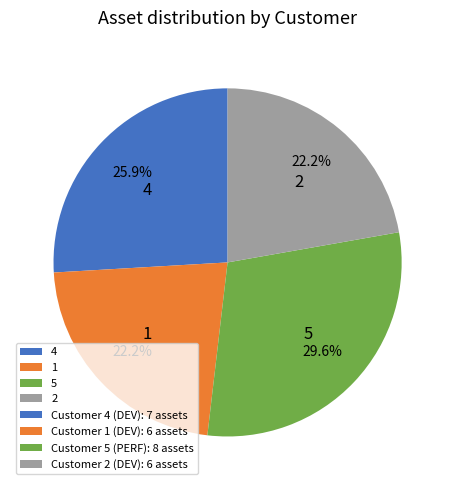

Combined, what portion of the pie is 2 and 5?

51.9%